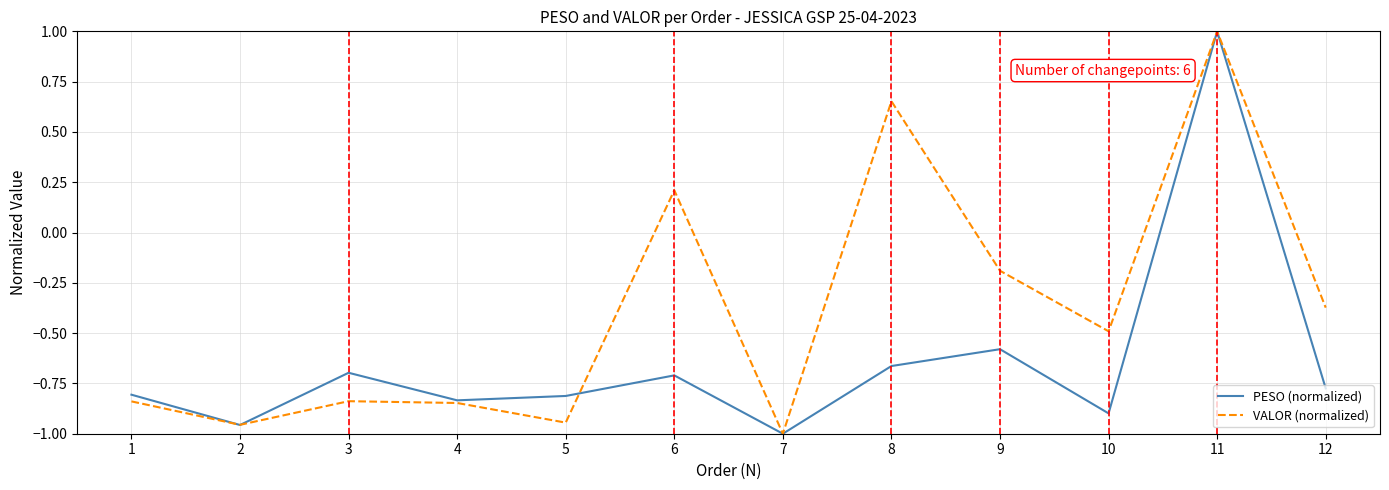

At which label does PESO (normalized) first exceed 0?

11